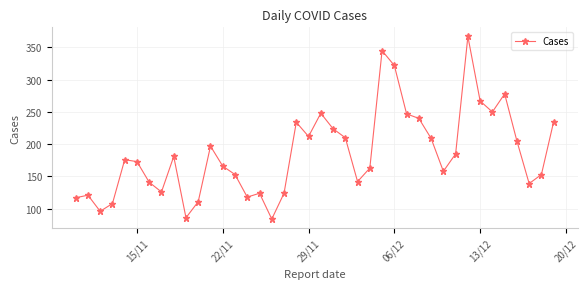

True or false: there are more than 1 points higher than both neighbors.

True